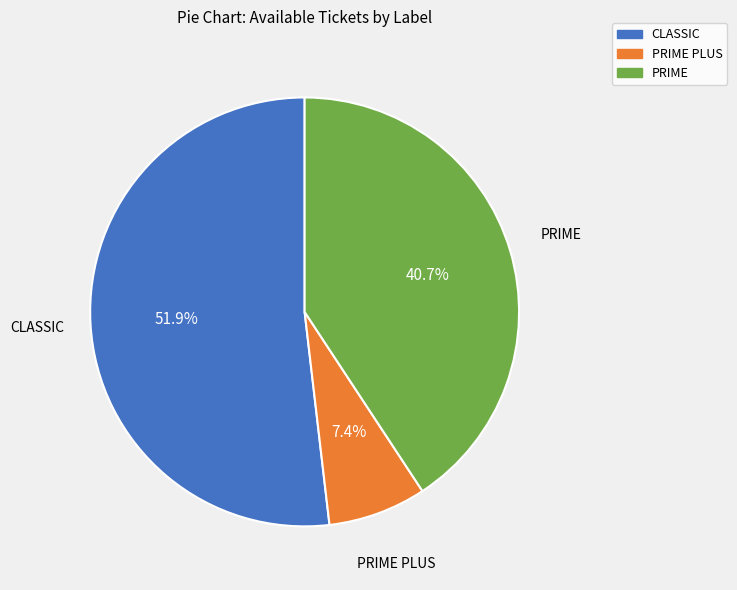

Is there a majority slice in this chart?

Yes